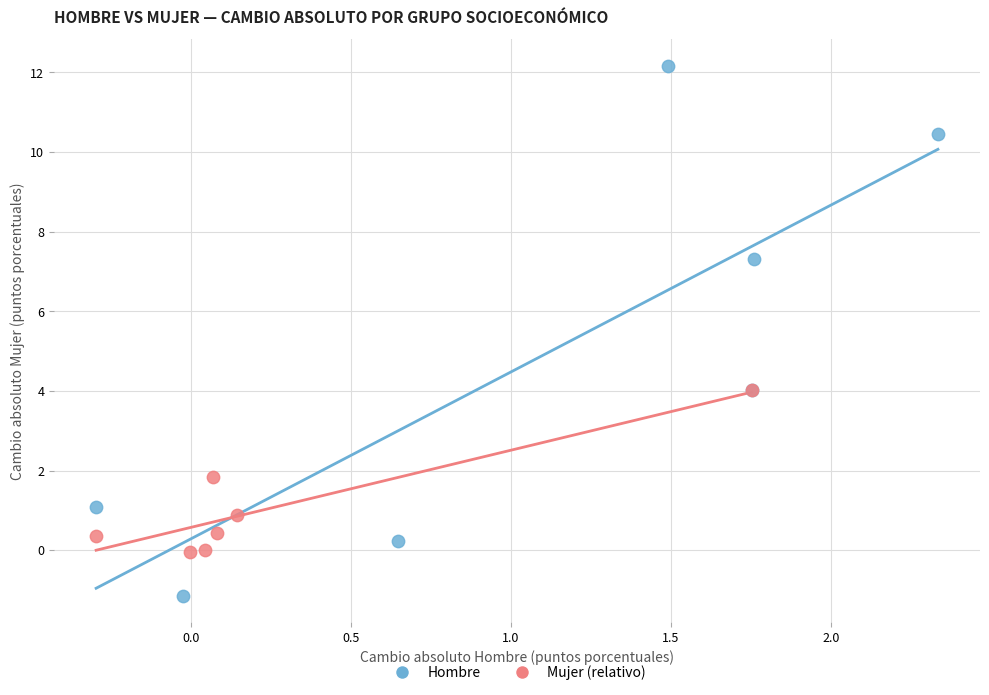

Which series contains the highest Y value?

Hombre